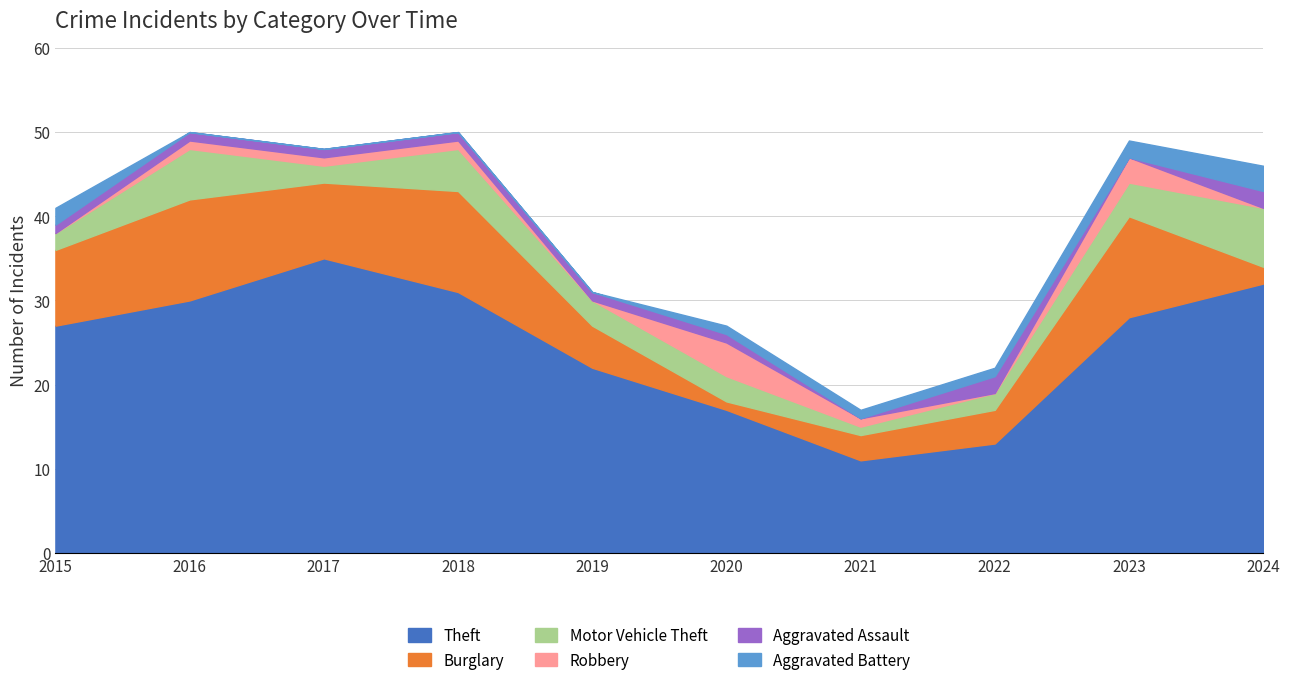

Rank the categories by Aggravated Battery value from lowest to highest.

2016, 2017, 2018, 2019, 2020, 2021, 2022, 2015, 2023, 2024